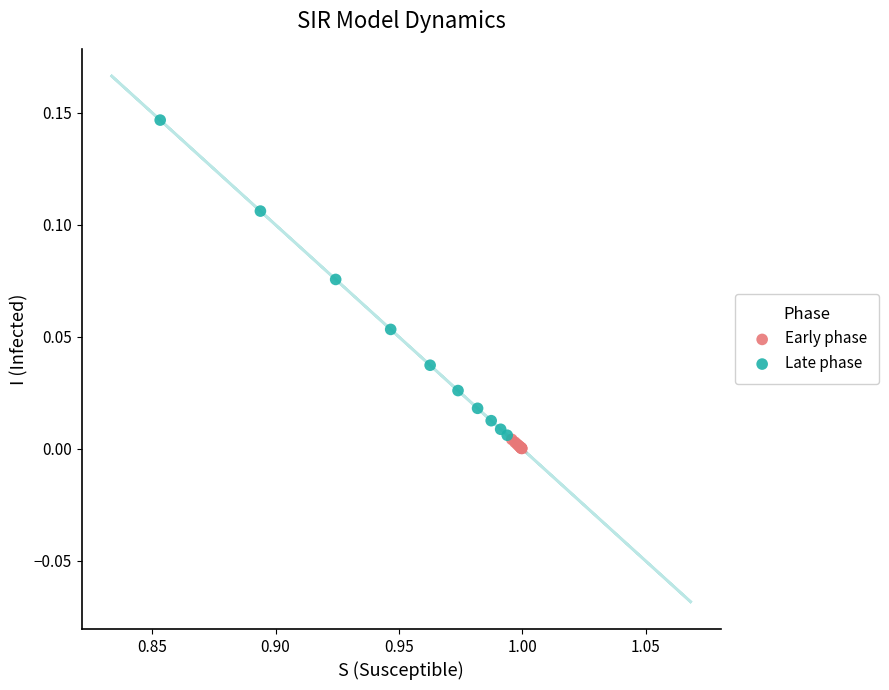

Which series reaches the maximum Y coordinate?

Late phase